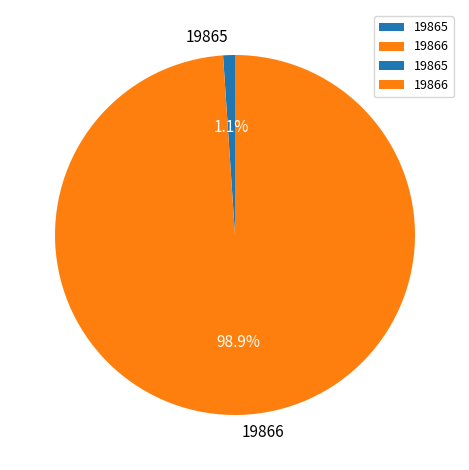

What is the majority slice?

19866